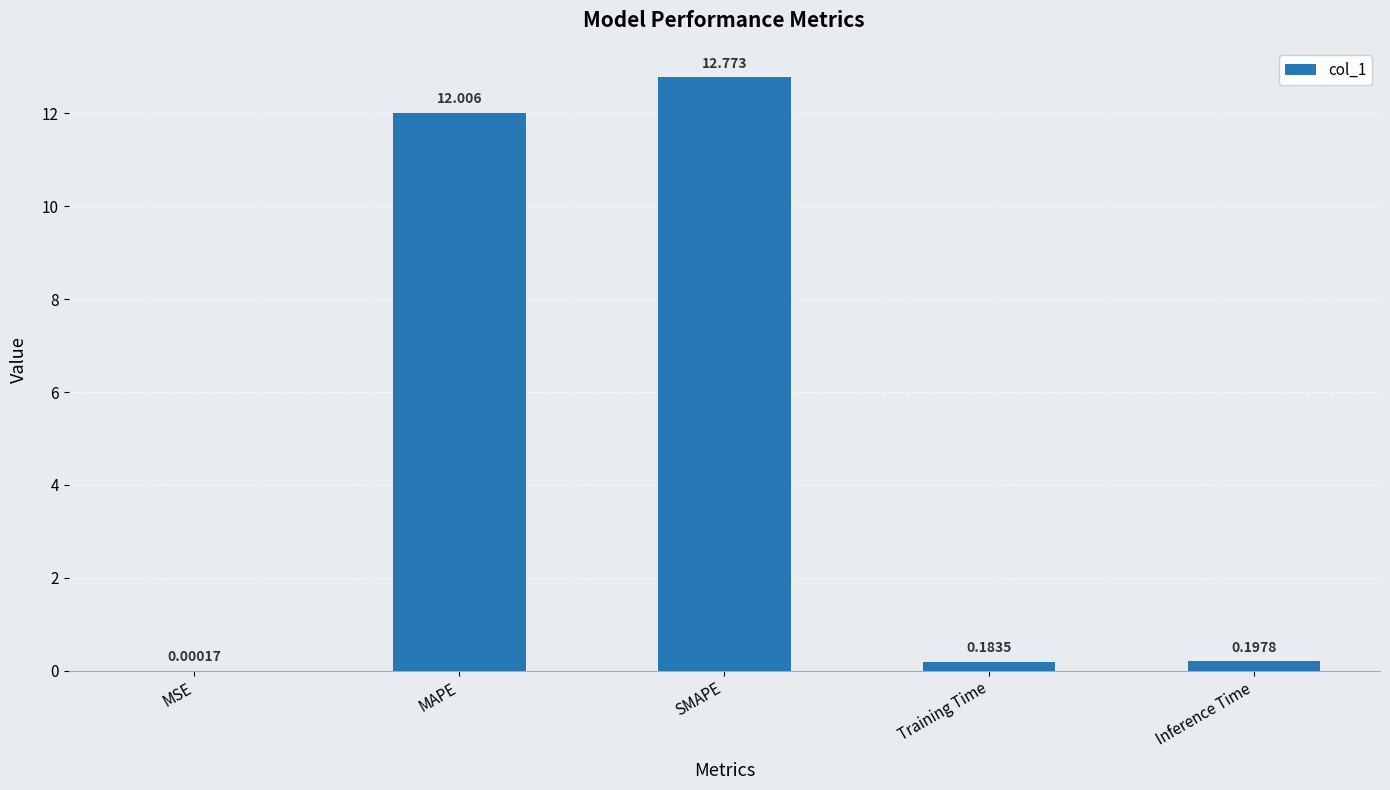

Which category has the highest value across all series?

SMAPE